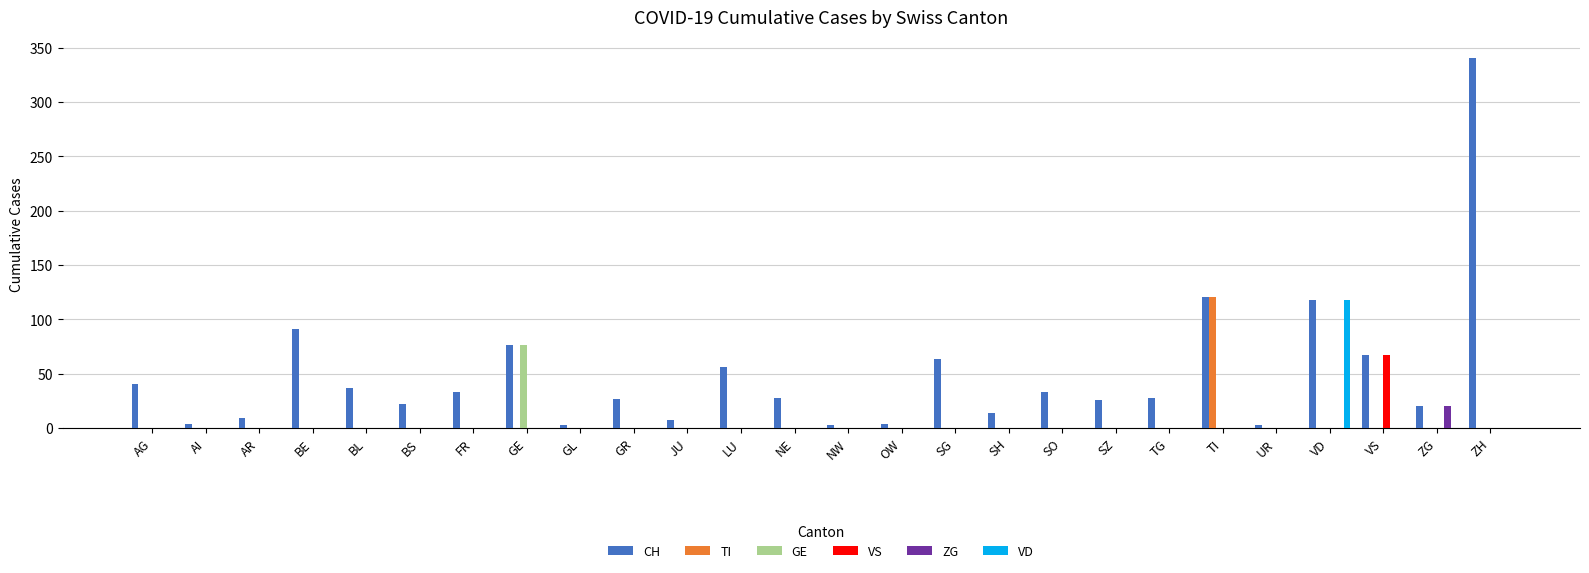

What is the sum of all ZG values?

20